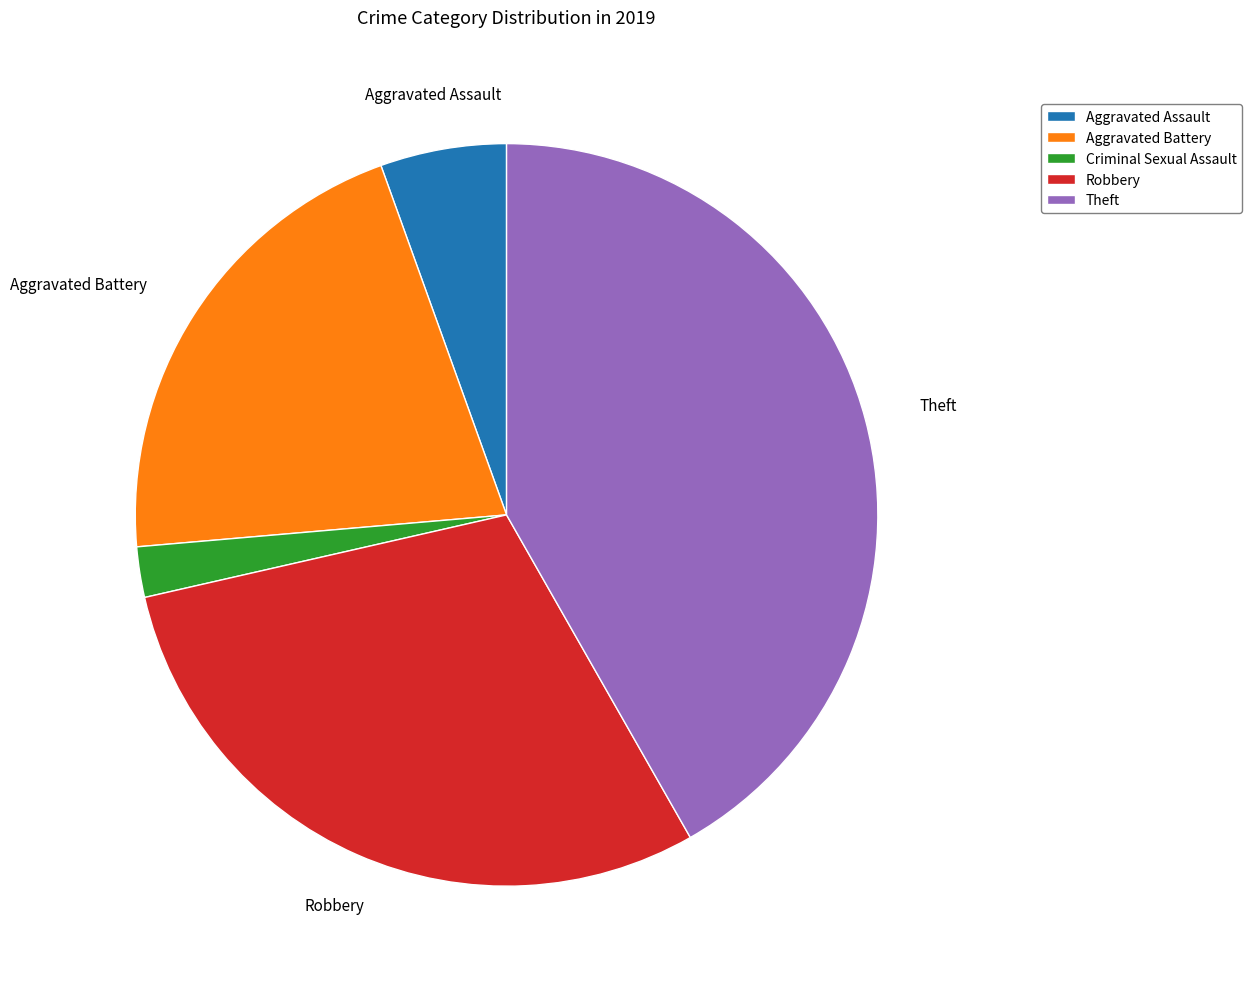

Rank the categories by value from lowest to highest.

Criminal Sexual Assault, Aggravated Assault, Aggravated Battery, Robbery, Theft